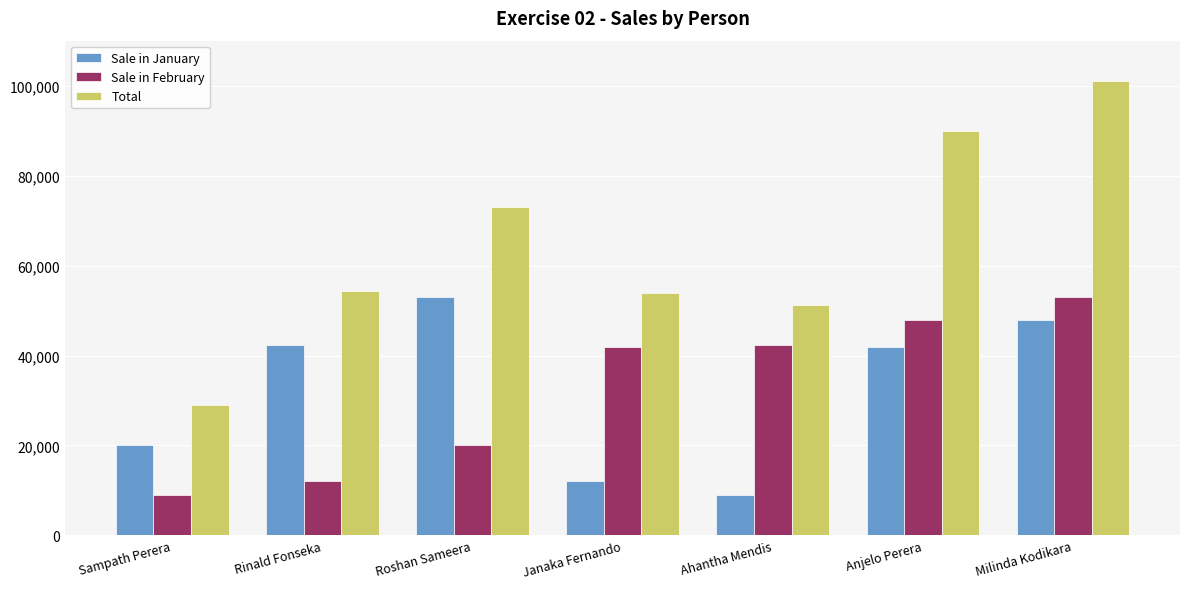

What is the sum of the Sale in February values at Sampath Perera and Milinda Kodikara?

62001